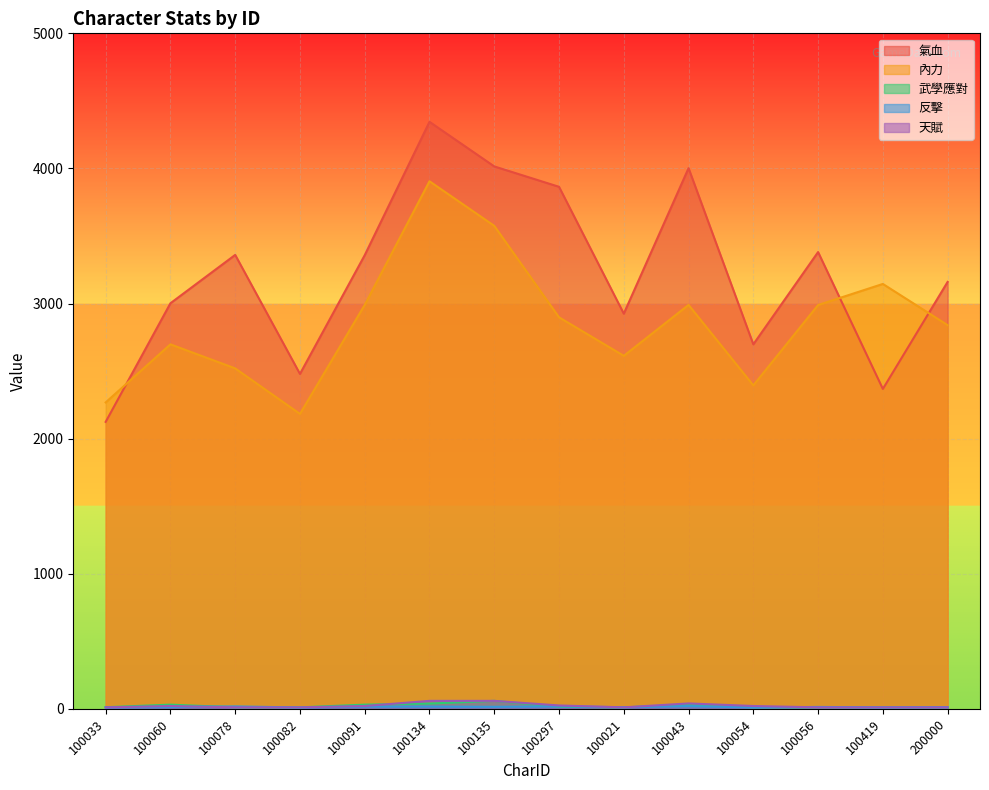

True or false: 武學應對 has more than 1 points higher than both neighbors.

True